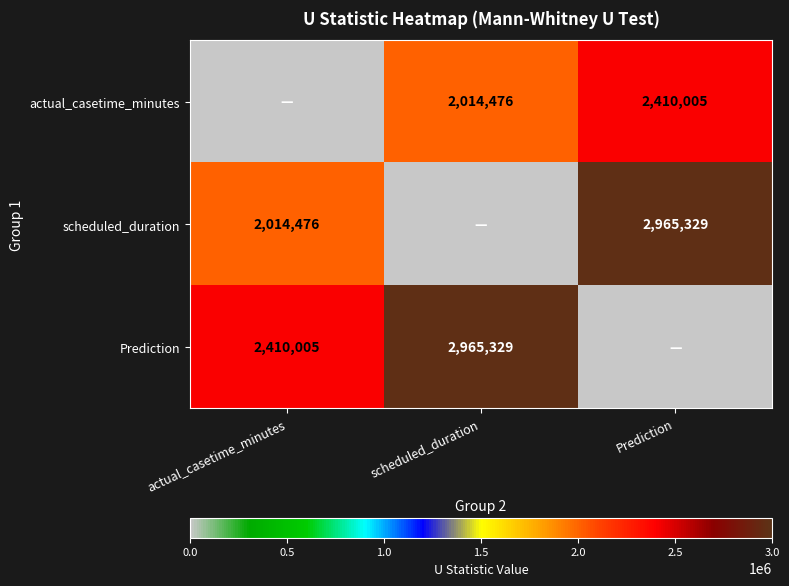

What is the total value across all series at actual_casetime_minutes?

4424481.5